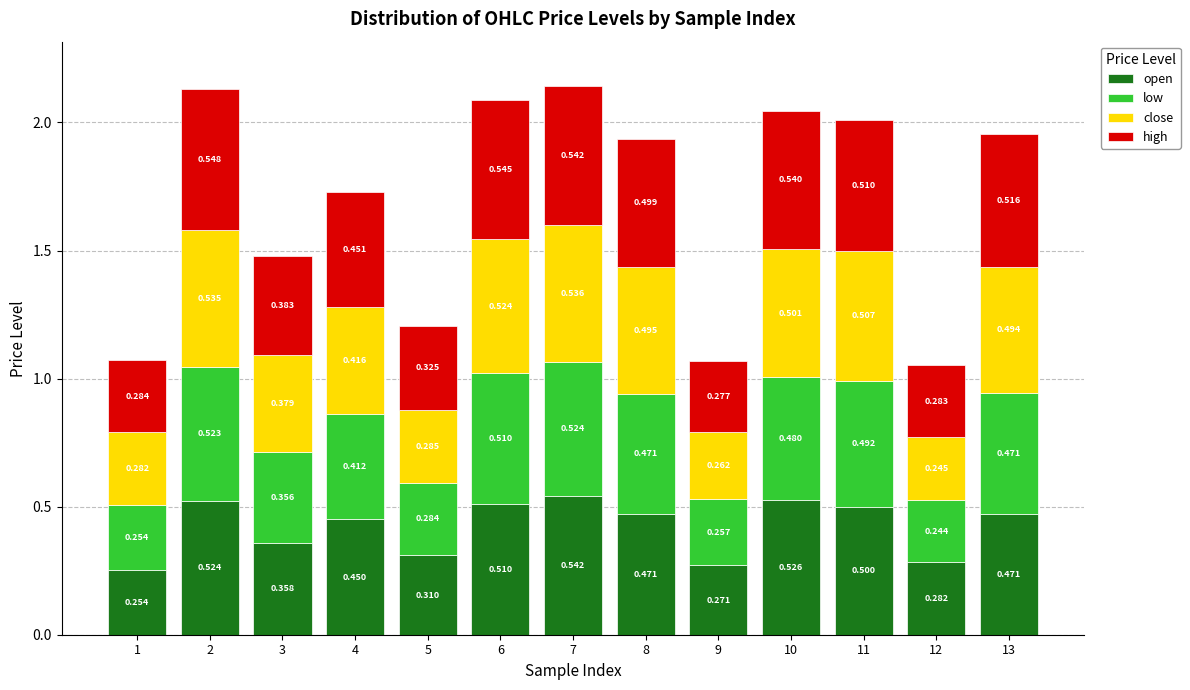

Are the bars grouped side by side (vs. stacked)?

No